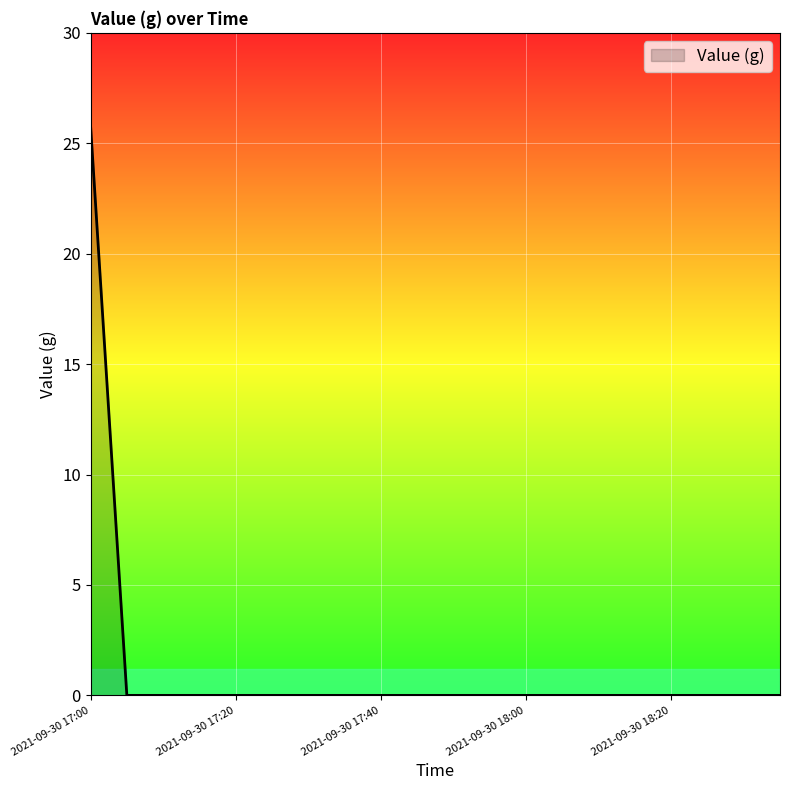

What is the difference between the maximum and minimum values?

25.8